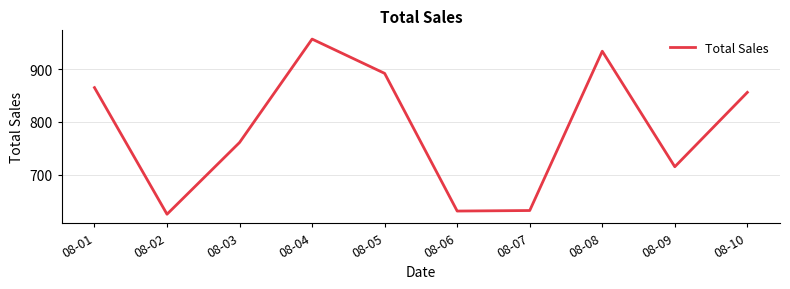

Approximately how many times larger is the value at 08-04 compared to 08-07?

1.5